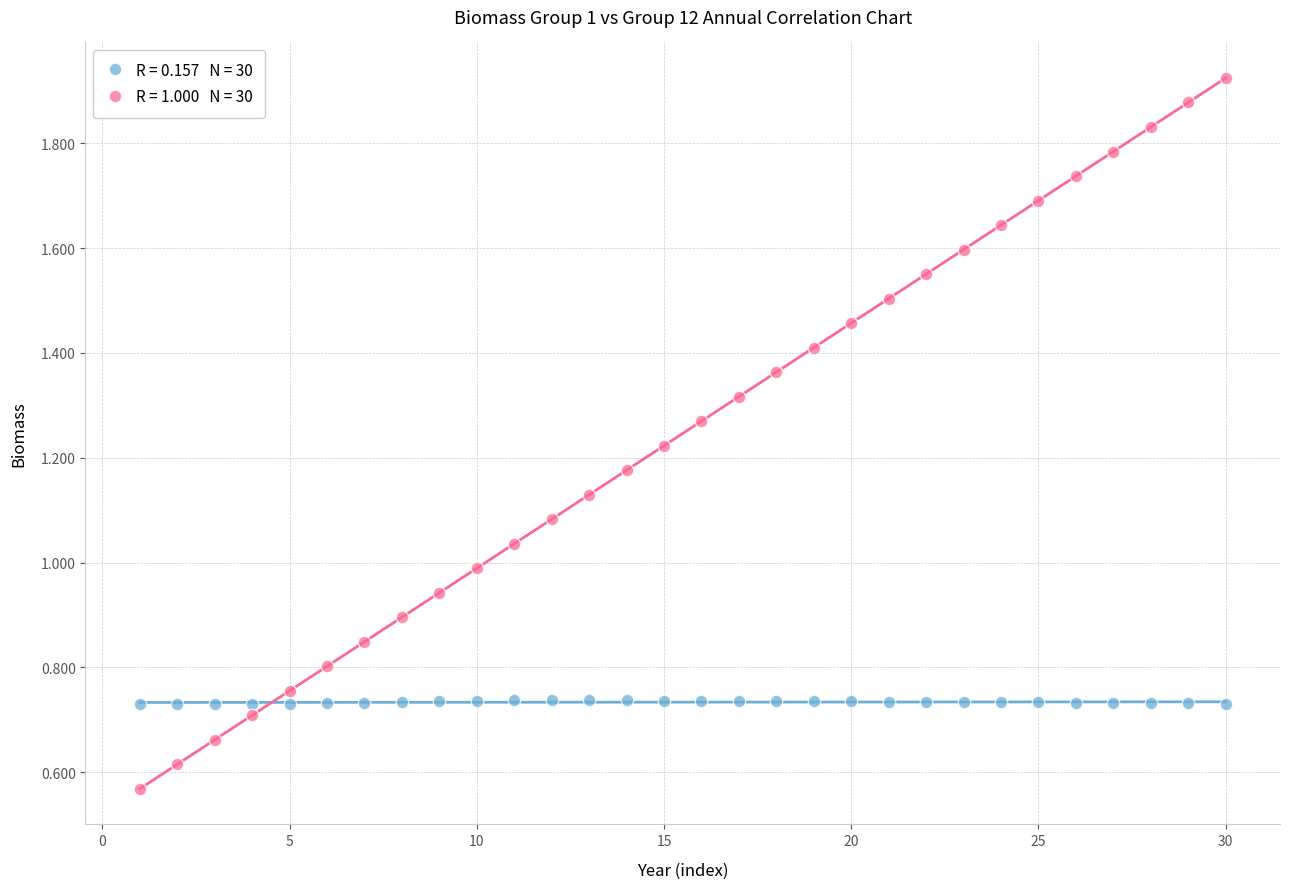

Across all data points, what is the range of X values (max minus min)?

29.0